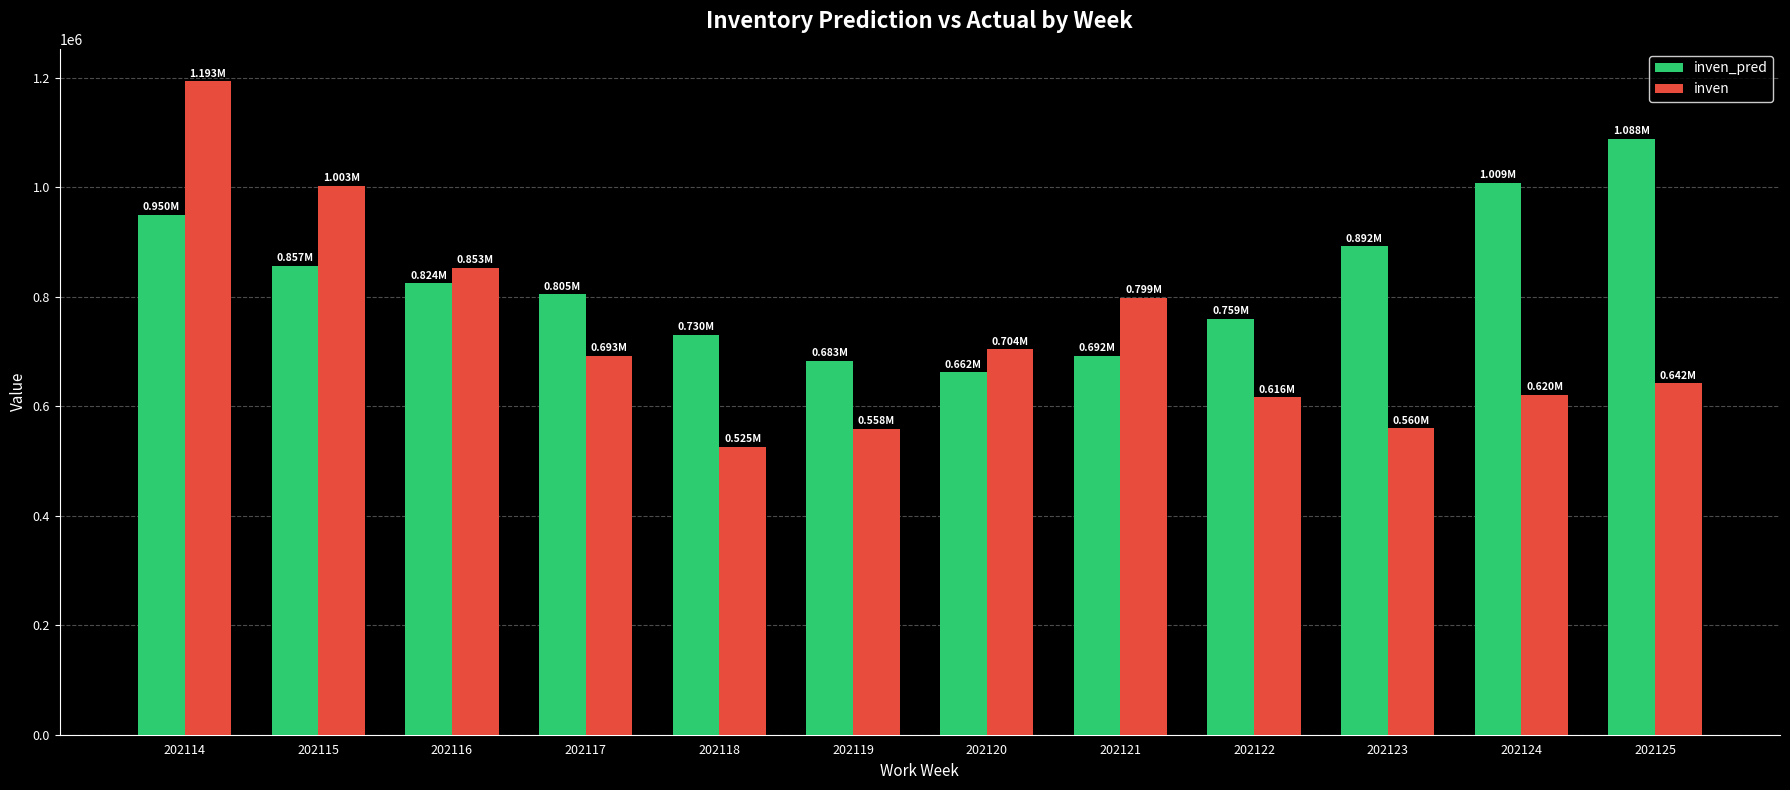

What is the maximum value for inven?

1193339.0